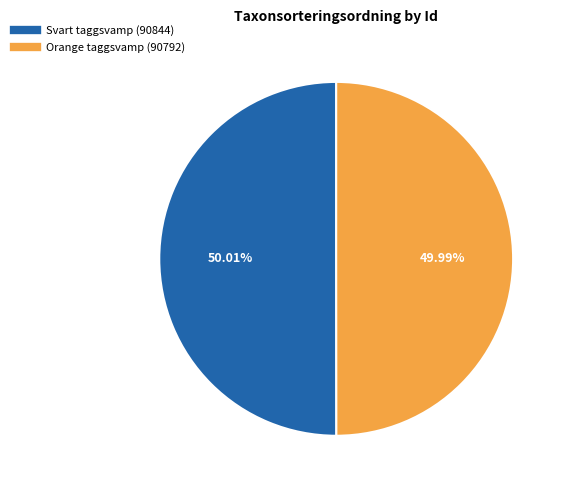

Is there a majority slice in this chart?

Yes